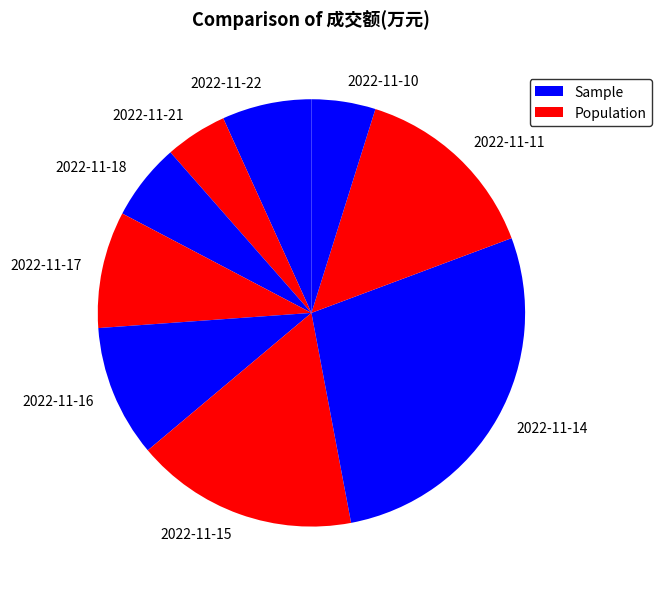

True or false: 2022-11-18 accounts for 6% of the total.

True